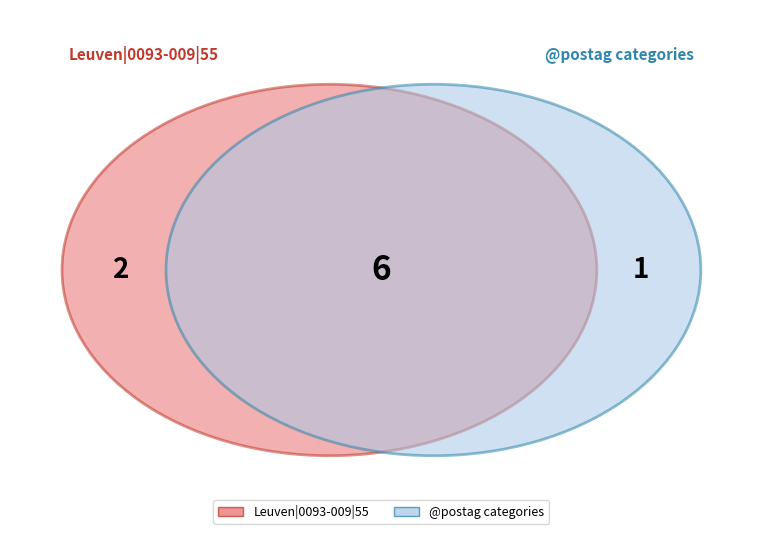

Combined, what portion of the pie is c-------- and p-s---cn-?

25.0%